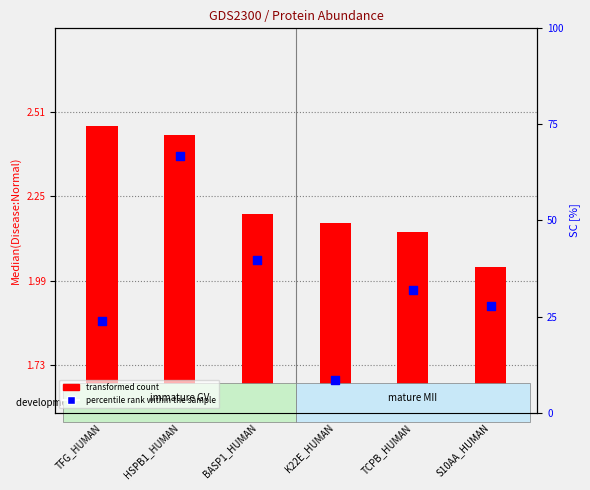

Is the value of percentile rank within the sample at K22E_HUMAN greater than the value of transformed count at TFG_HUMAN?

Yes